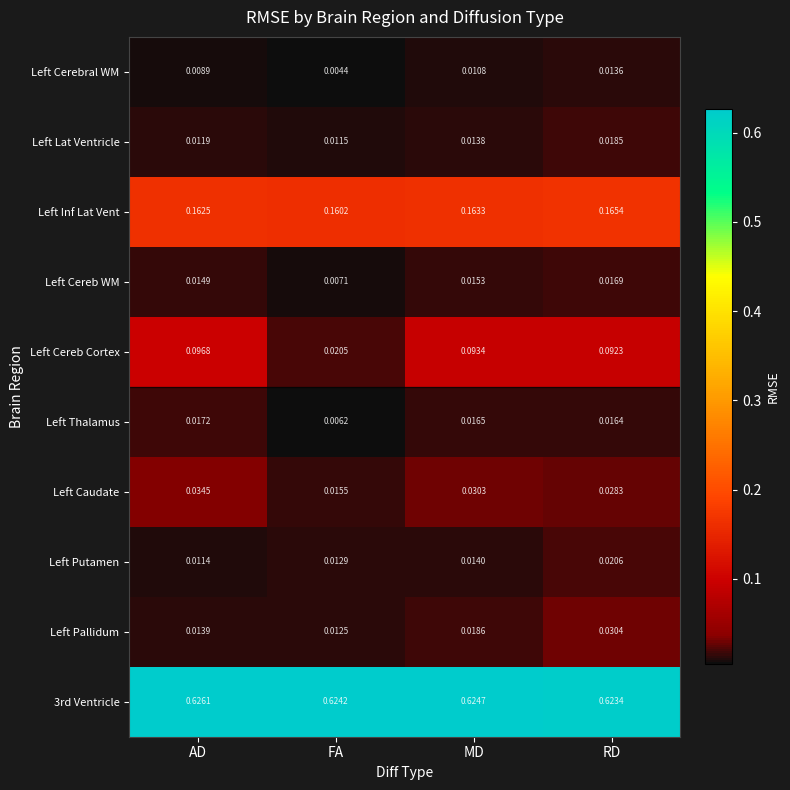

List the labels in order of Left Lat Ventricle value, smallest first.

FA, AD, MD, RD